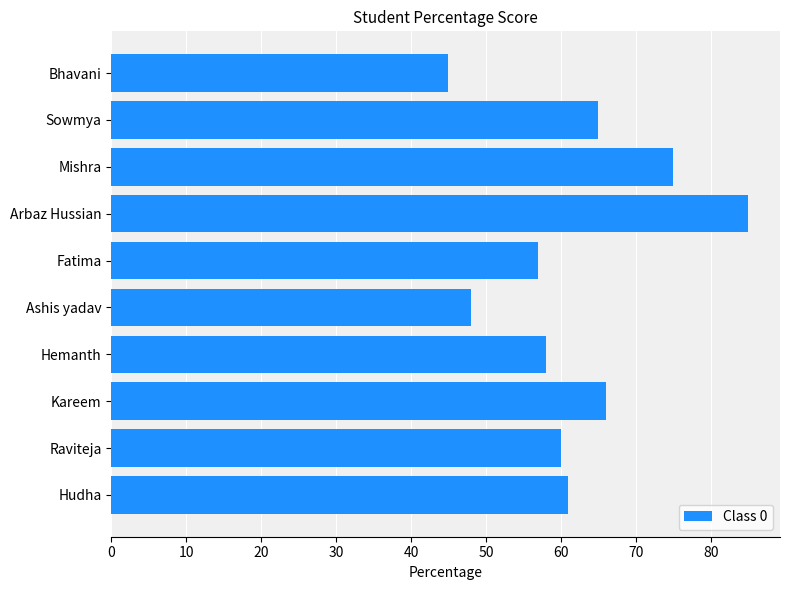

What is the maximum value shown in the chart?

85